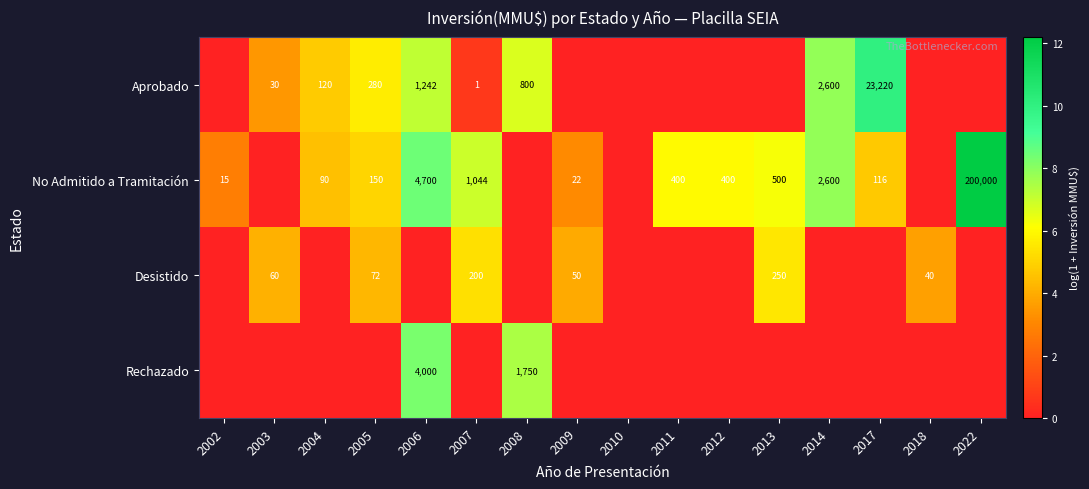

Which label corresponds to the largest value in the chart?

2022